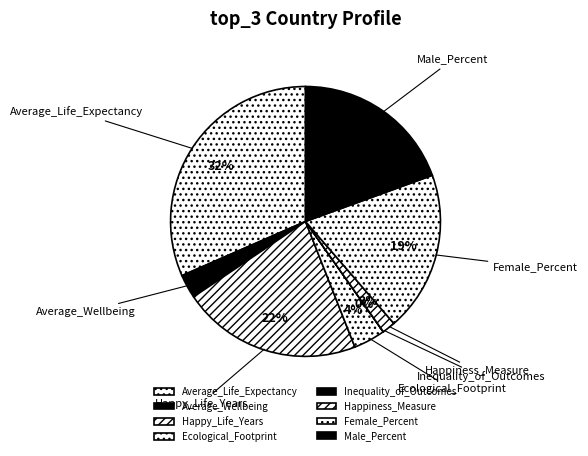

What is the largest slice in the pie chart?

Average_Life_Expectancy